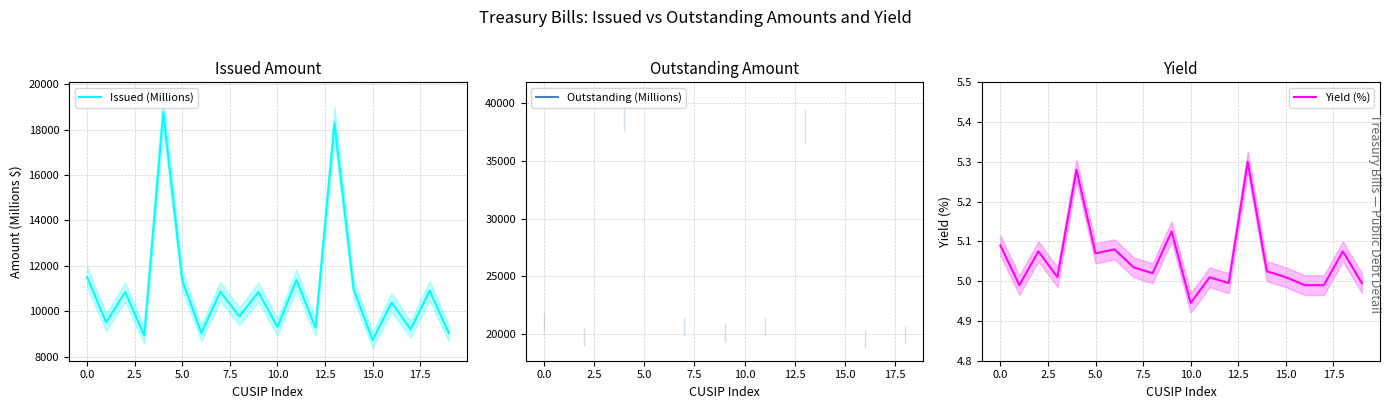

True or false: Yield (%) and Outstanding (Millions) cross at least once.

False